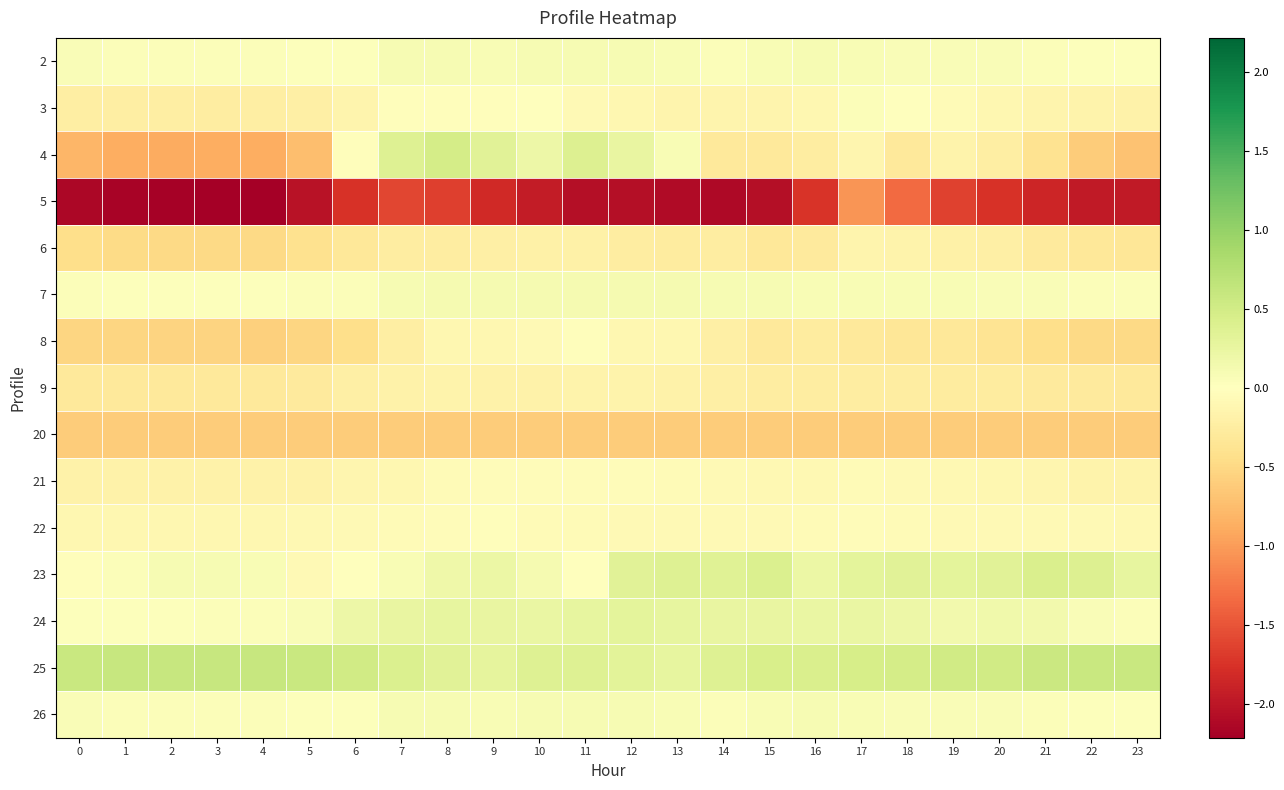

Which has a higher value, 2 or 6?

2